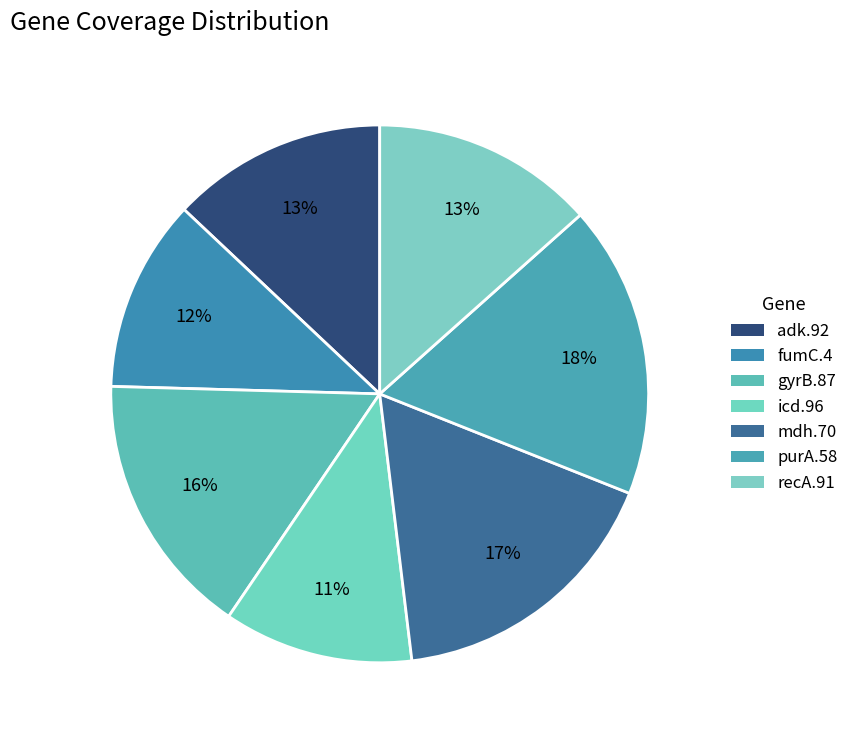

Do purA.58 and fumC.4 together represent more than half of the pie?

No